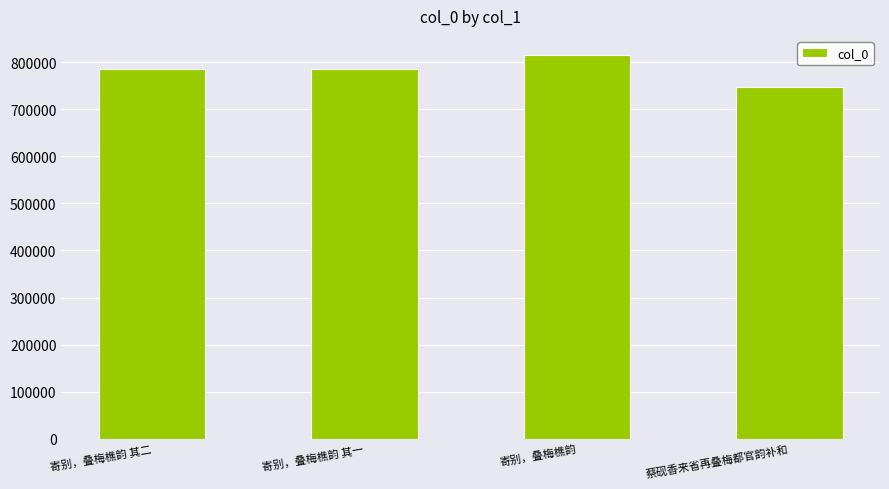

How many bars are there in total?

4